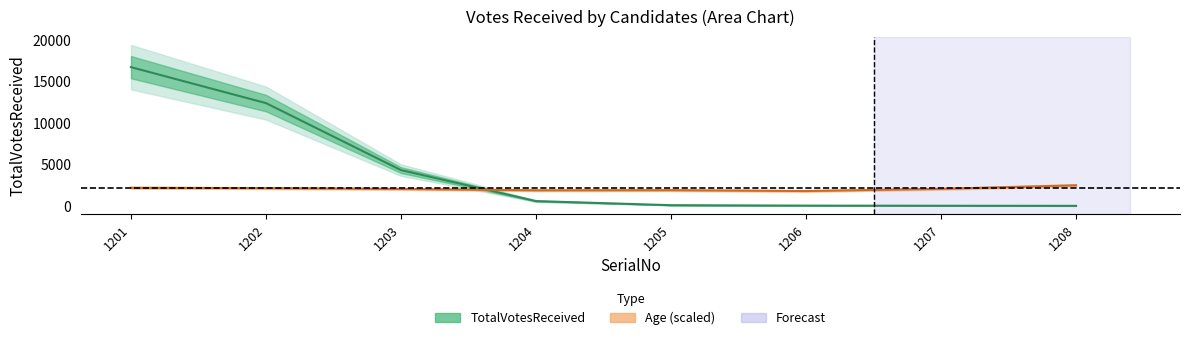

Which label corresponds to the smallest value in the chart?

1206